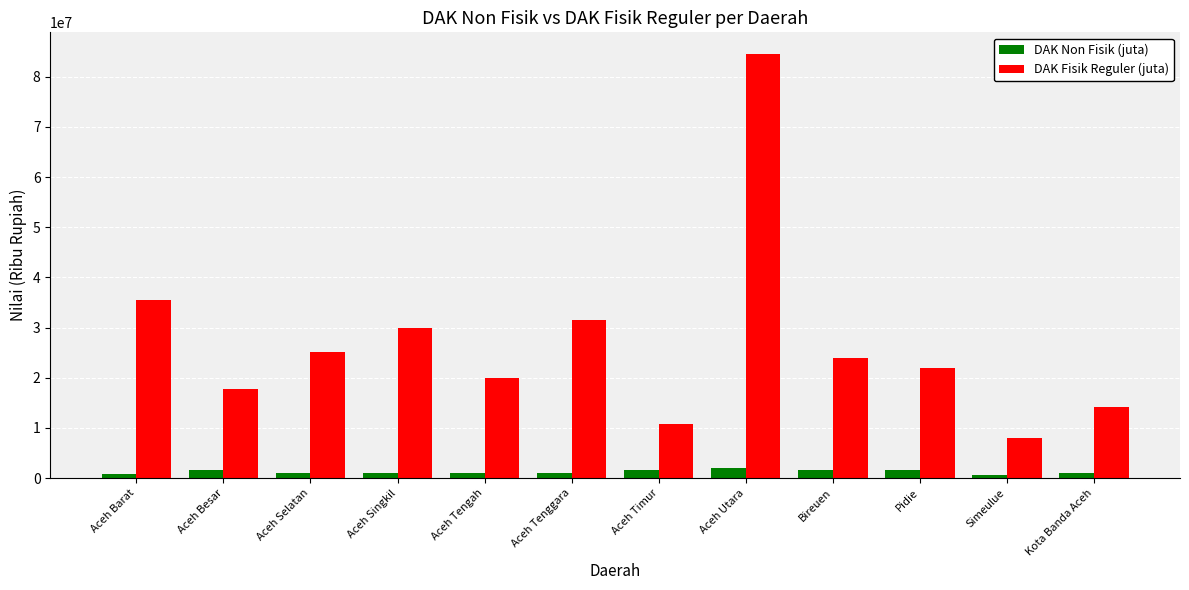

Which series has the widest spread of values?

DAK Fisik Reguler (juta)